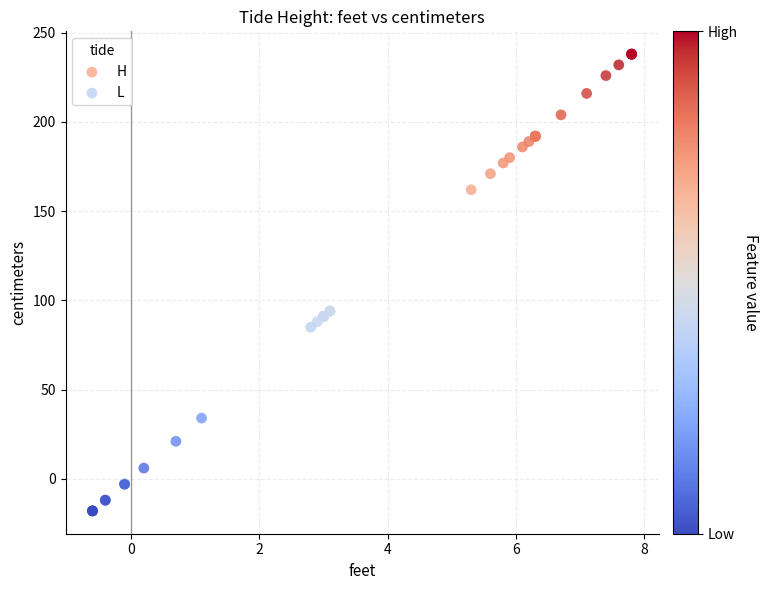

Which series reaches the maximum Y coordinate?

H